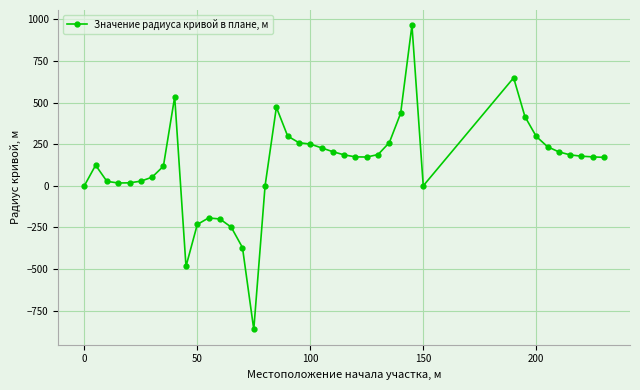

True or false: the data has more than 1 interior local peaks.

True